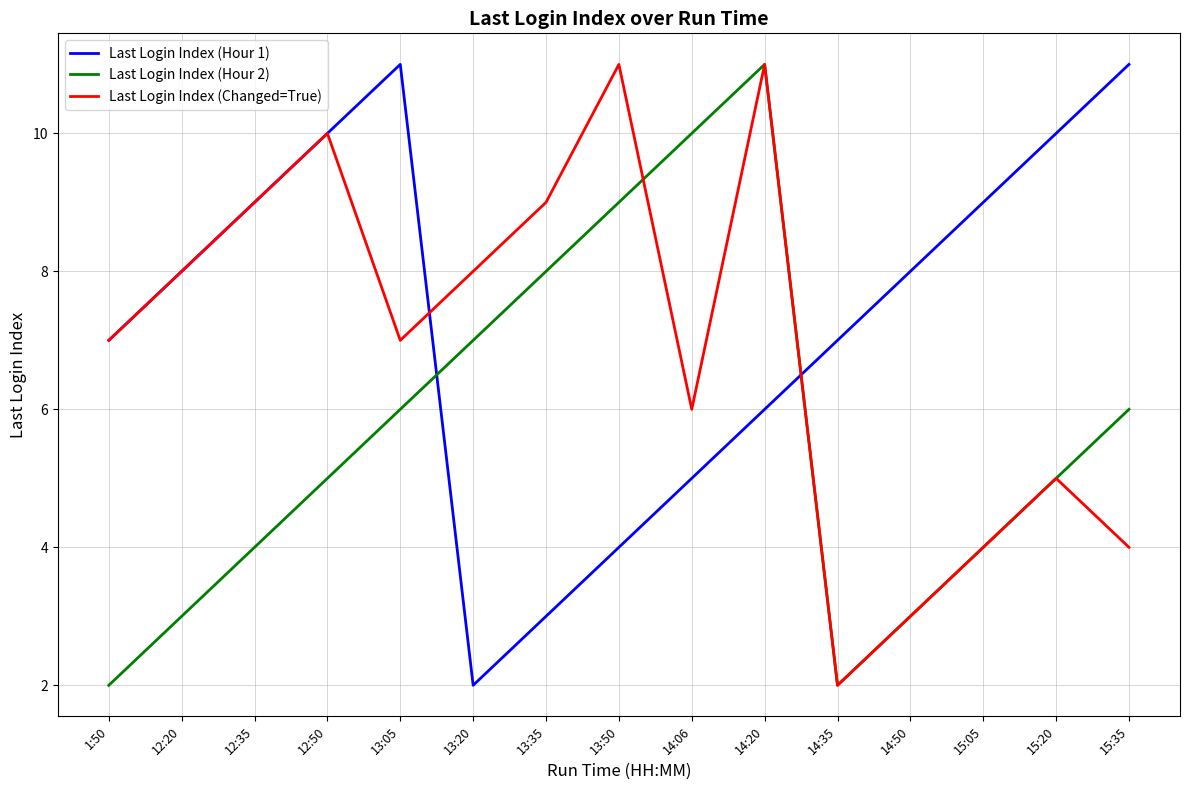

True or false: Last Login Index (Hour 1) and Last Login Index (Hour 2) cross at least once.

True